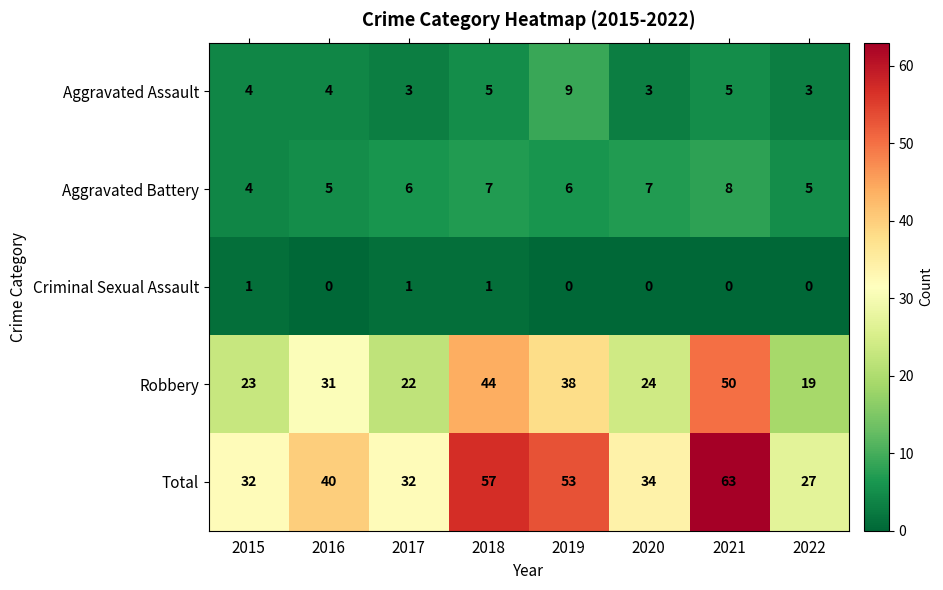

How many positive values does the Criminal Sexual Assault series have?

3